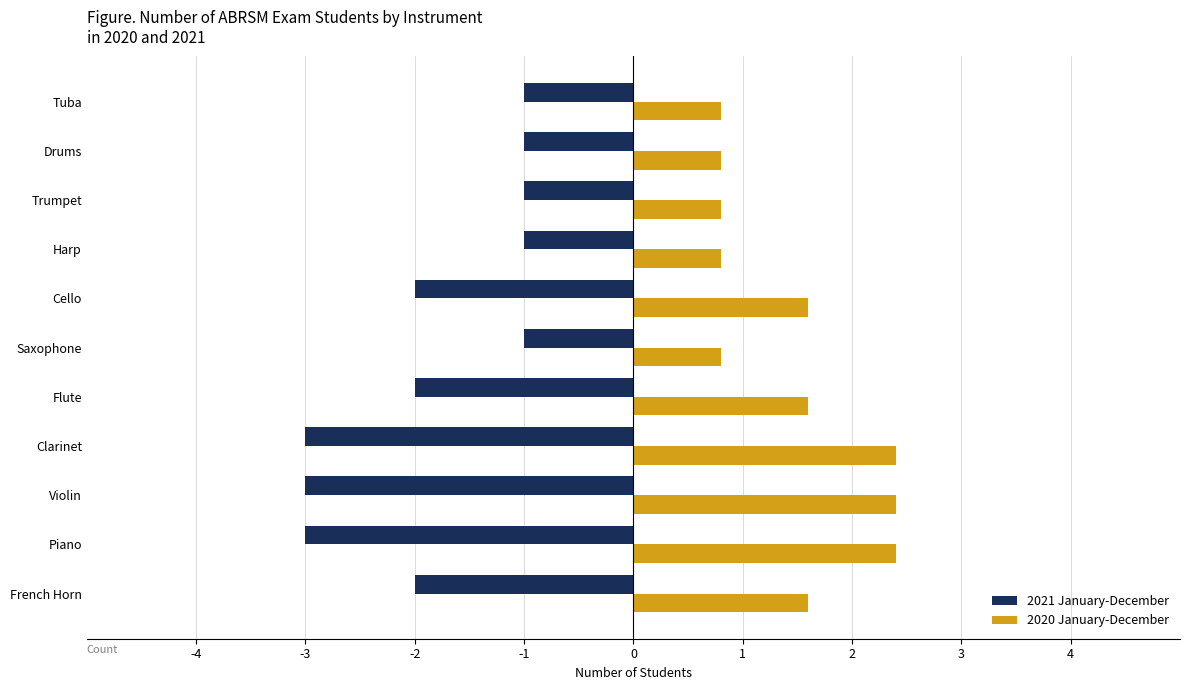

What is the maximum value shown in the chart?

2.4